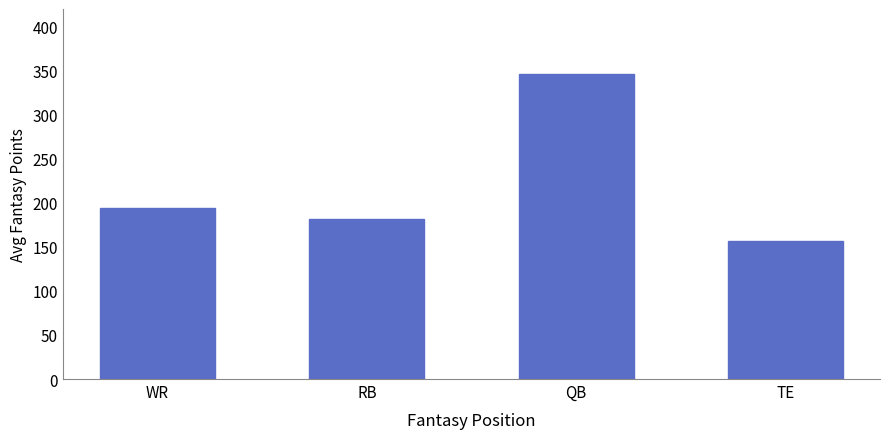

Which has a higher value, WR or TE?

WR